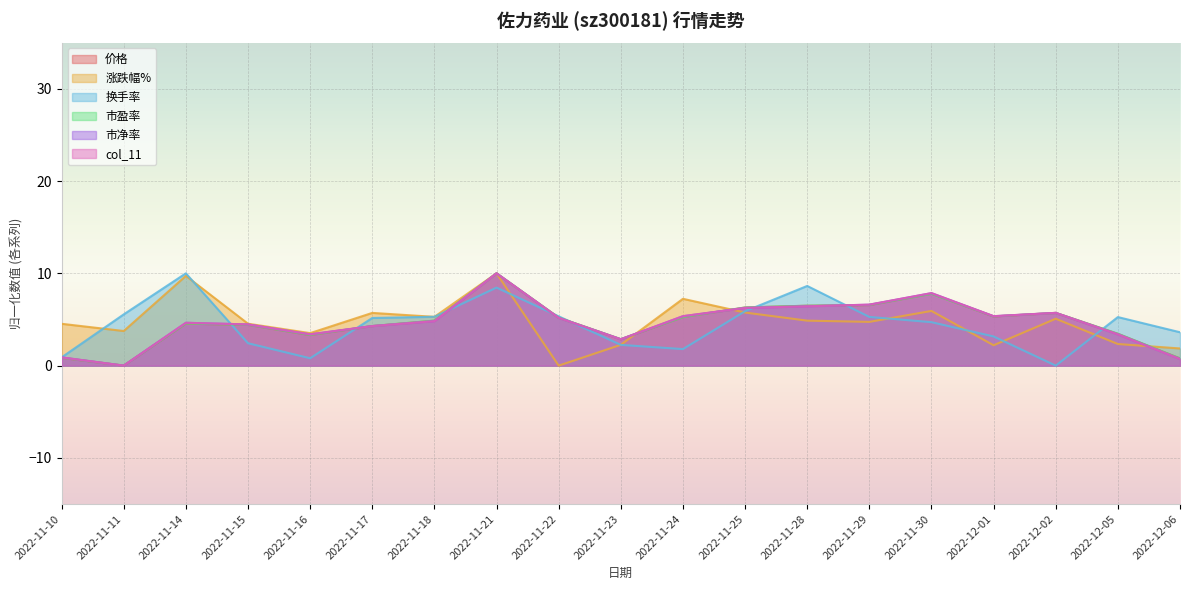

Reading right to left, extract all data points from this chart.

价格: 2022-12-06=0.8	2022-12-05=3.4	2022-12-02=5.7	2022-12-01=5.3	2022-11-30=7.8	2022-11-29=6.6	2022-11-28=6.5	2022-11-25=6.3	2022-11-24=5.3	2022-11-23=2.9	2022-11-22=5.2	2022-11-21=10.0	2022-11-18=4.9	2022-11-17=4.3	2022-11-16=3.3	2022-11-15=4.4	2022-11-14=4.5	2022-11-11=0.0	2022-11-10=0.8
涨跌幅%: 2022-12-06=1.9	2022-12-05=2.3	2022-12-02=5.1	2022-12-01=2.2	2022-11-30=5.9	2022-11-29=4.7	2022-11-28=4.9	2022-11-25=5.8	2022-11-24=7.2	2022-11-23=2.3	2022-11-22=0.0	2022-11-21=10.0	2022-11-18=5.3	2022-11-17=5.7	2022-11-16=3.5	2022-11-15=4.5	2022-11-14=9.7	2022-11-11=3.8	2022-11-10=4.5
换手率: 2022-12-06=3.6	2022-12-05=5.3	2022-12-02=0.0	2022-12-01=3.2	2022-11-30=4.7	2022-11-29=5.3	2022-11-28=8.6	2022-11-25=5.9	2022-11-24=1.8	2022-11-23=2.2	2022-11-22=5.3	2022-11-21=8.5	2022-11-18=5.3	2022-11-17=5.2	2022-11-16=0.8	2022-11-15=2.4	2022-11-14=10.0	2022-11-11=5.6	2022-11-10=0.9
市盈率: 2022-12-06=0.8	2022-12-05=3.5	2022-12-02=5.7	2022-12-01=5.3	2022-11-30=7.8	2022-11-29=6.6	2022-11-28=6.5	2022-11-25=6.3	2022-11-24=5.3	2022-11-23=2.9	2022-11-22=5.2	2022-11-21=10.0	2022-11-18=4.9	2022-11-17=4.3	2022-11-16=3.3	2022-11-15=4.4	2022-11-14=4.6	2022-11-11=0.0	2022-11-10=0.9
市净率: 2022-12-06=0.7	2022-12-05=3.4	2022-12-02=5.7	2022-12-01=5.4	2022-11-30=7.9	2022-11-29=6.6	2022-11-28=6.4	2022-11-25=6.3	2022-11-24=5.4	2022-11-23=2.9	2022-11-22=5.2	2022-11-21=10.0	2022-11-18=4.8	2022-11-17=4.3	2022-11-16=3.4	2022-11-15=4.5	2022-11-14=4.6	2022-11-11=0.0	2022-11-10=0.9
col_11: 2022-12-06=0.7	2022-12-05=3.4	2022-12-02=5.7	2022-12-01=5.4	2022-11-30=7.9	2022-11-29=6.6	2022-11-28=6.4	2022-11-25=6.3	2022-11-24=5.4	2022-11-23=2.9	2022-11-22=5.2	2022-11-21=10.0	2022-11-18=4.8	2022-11-17=4.3	2022-11-16=3.4	2022-11-15=4.5	2022-11-14=4.6	2022-11-11=0.0	2022-11-10=0.9